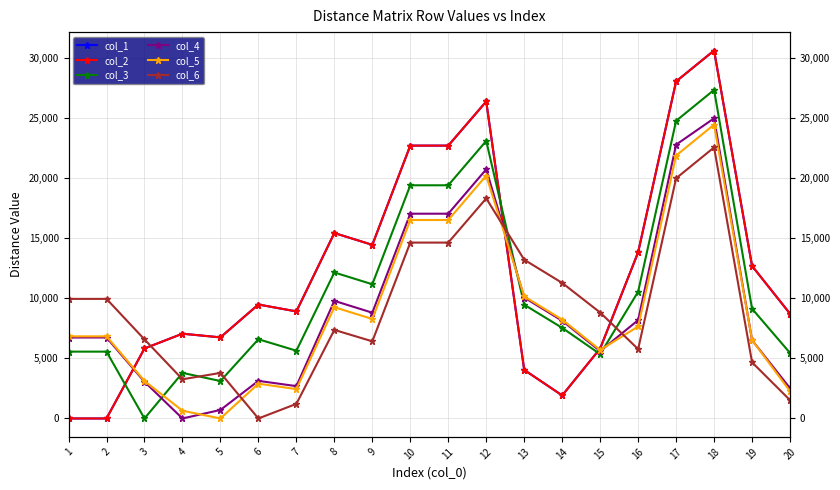

At which label is col_2 closest to 15327?

8